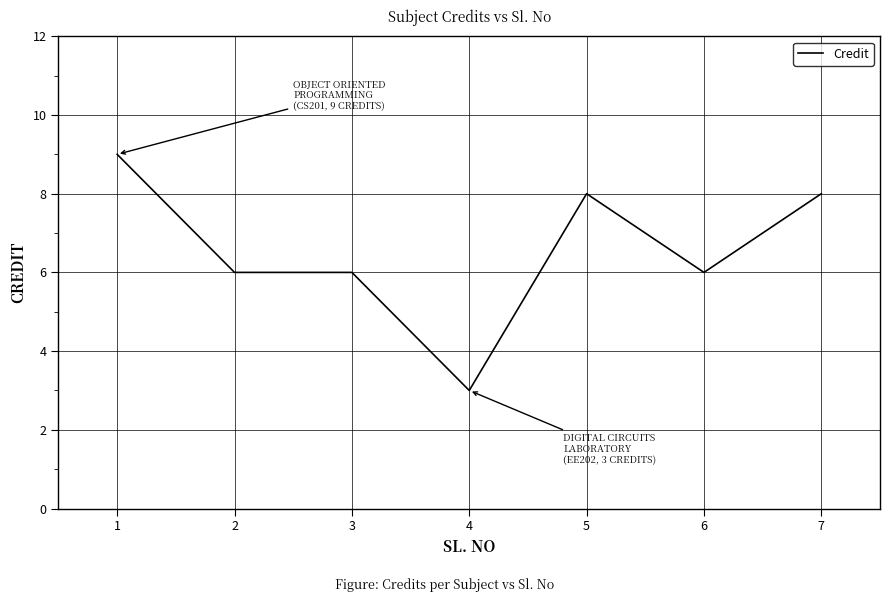

What is the ratio of the value at 4 to the value at 3?

0.5